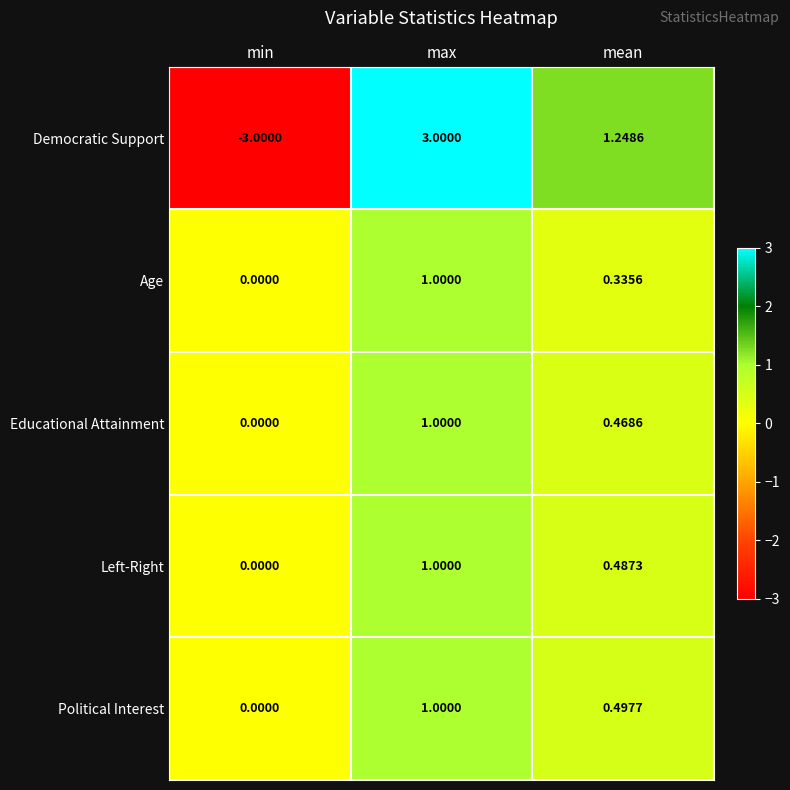

At which label is Educational Attainment closest to 0?

min